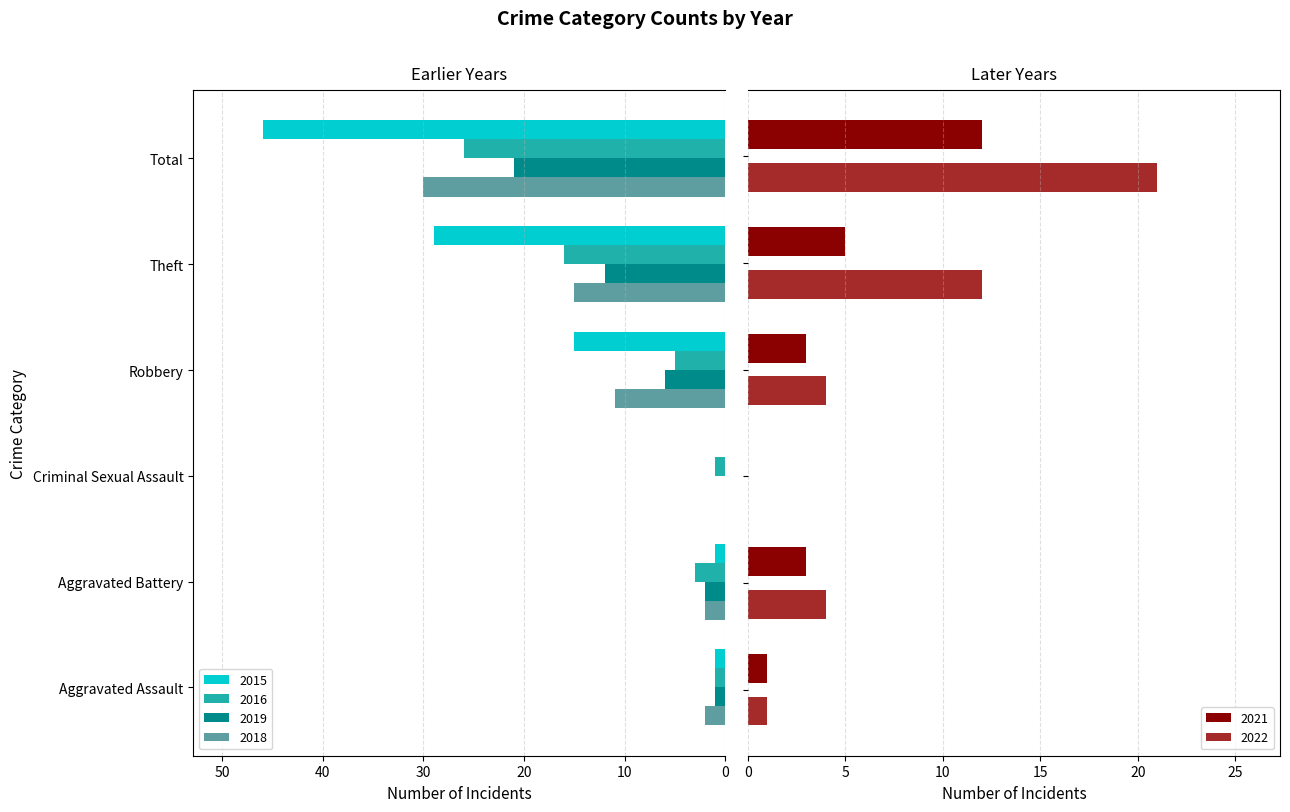

What is the value of the 2016 bar at the 5th from the left?

16